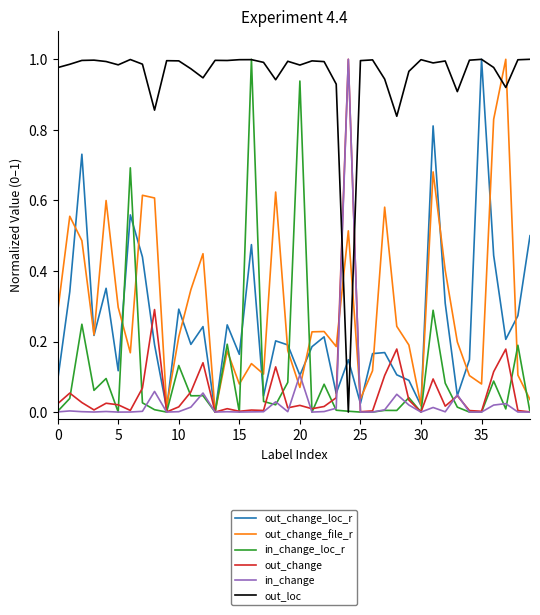

Which series has the largest total across all categories?

out_loc